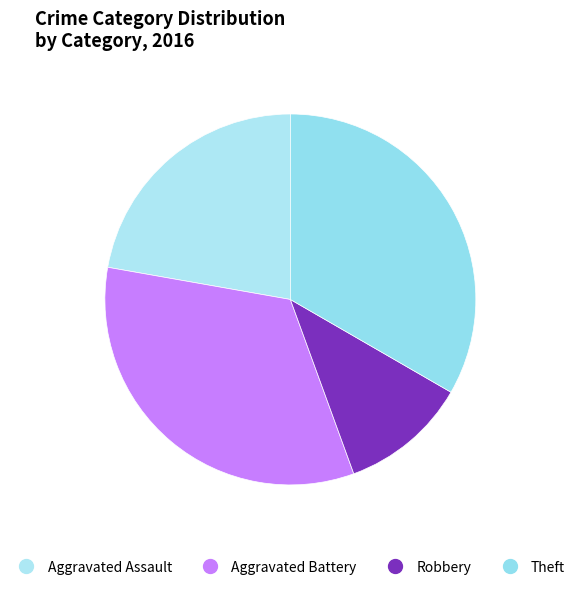

Combined, do Theft and Aggravated Battery account for over 50%?

Yes